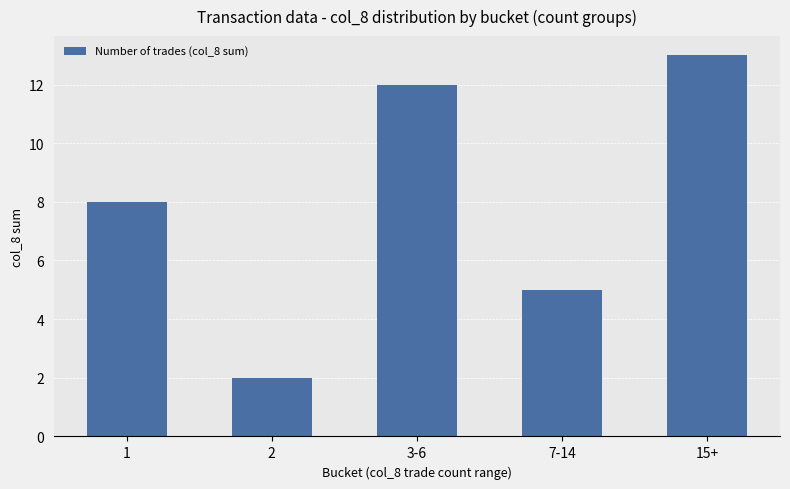

The value at 15+ is 4. True or false?

False